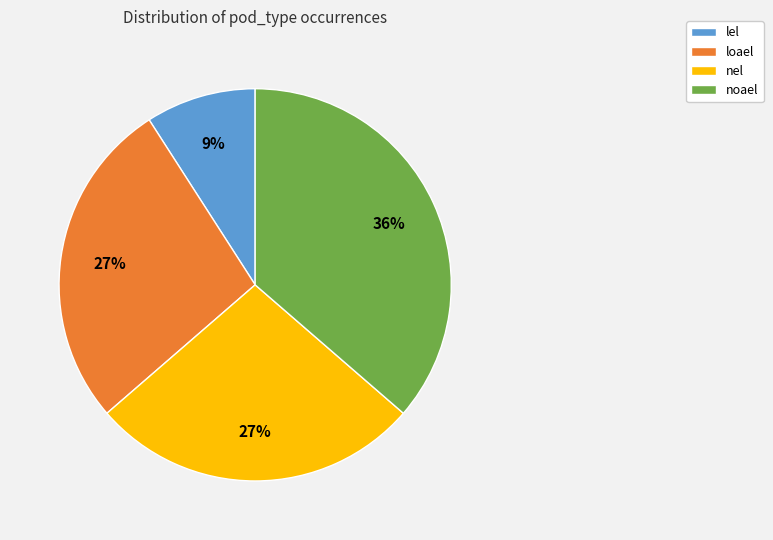

To the nearest percent, what is the combined percentage of loael and lel?

36%